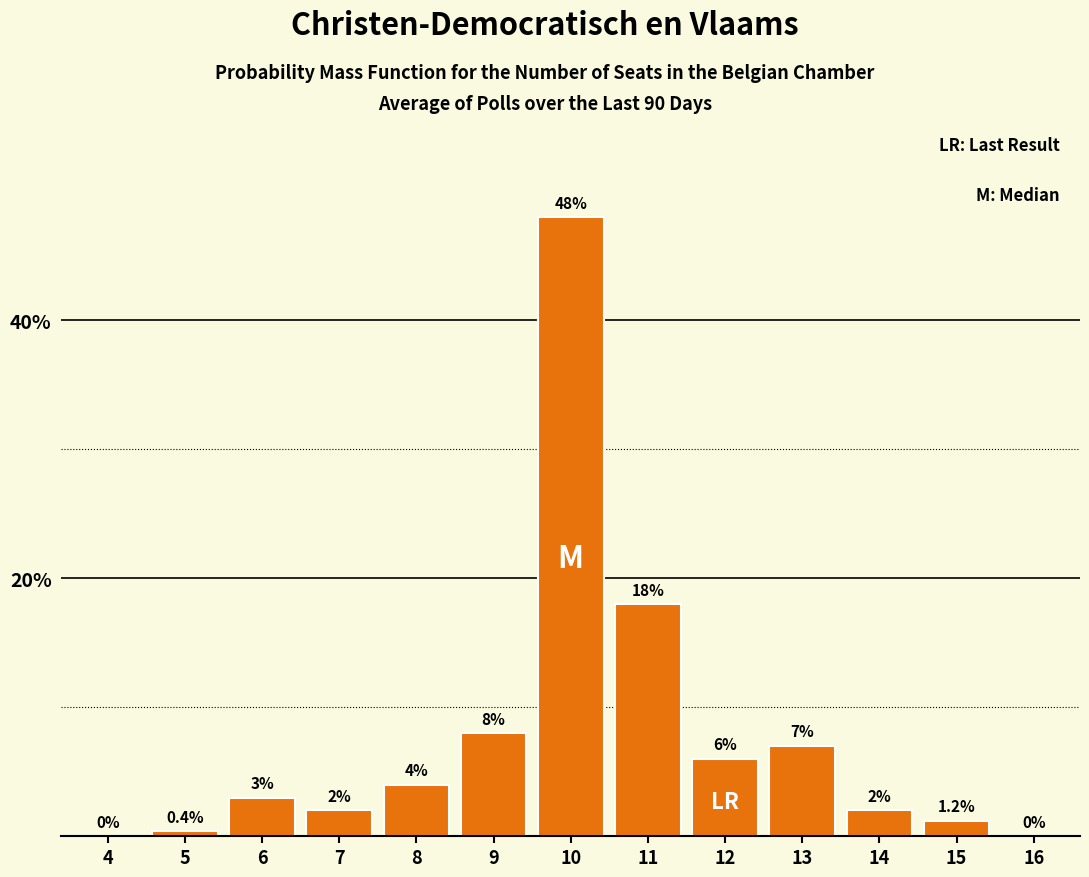

Reading left to right, list all the values displayed in this chart.

4=0.0	5=0.4	6=3.0	7=2.0	8=4.0	9=8.0	10=48.0	11=18.0	12=6.0	13=7.0	14=2.0	15=1.2	16=0.0